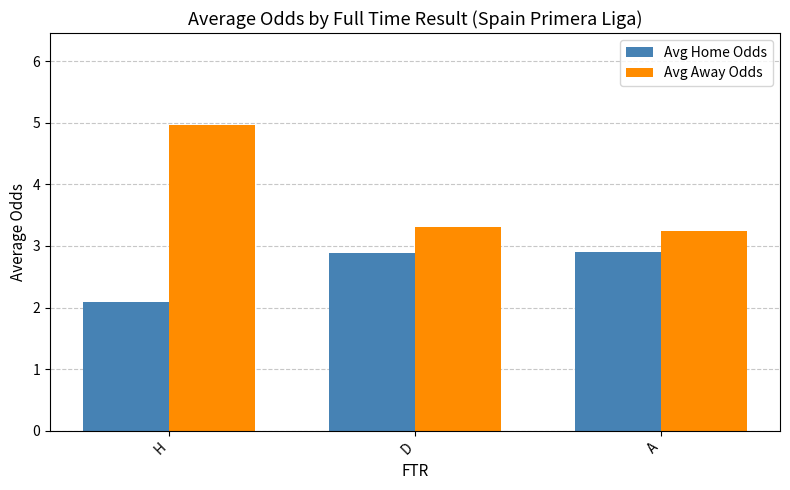

Reading right to left, list all the values displayed in this chart.

Avg Home Odds: 2.9	2.9	2.1
Avg Away Odds: 3.2	3.3	5.0